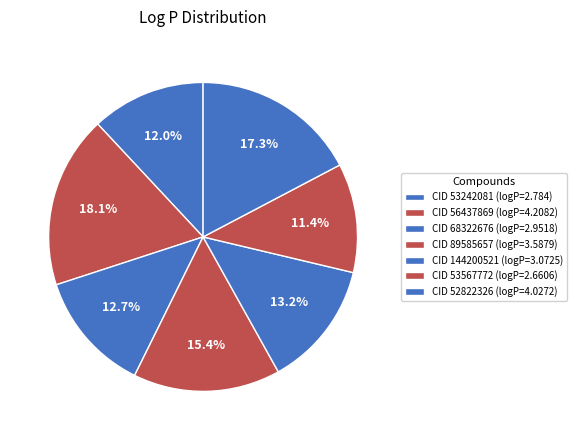

To the nearest percent, what is the difference between the largest and smallest slice percentages?

7%